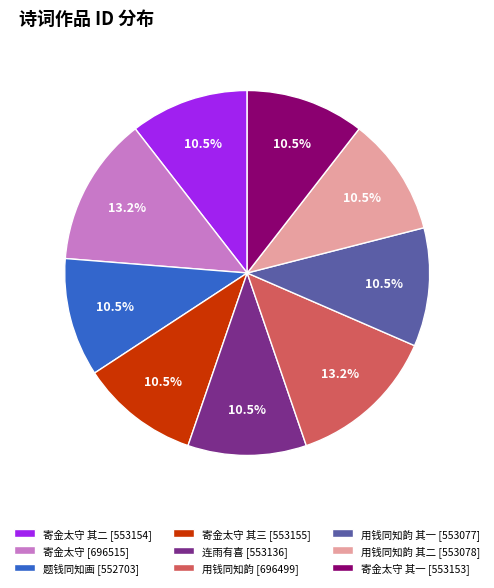

Does any single category account for the majority?

No